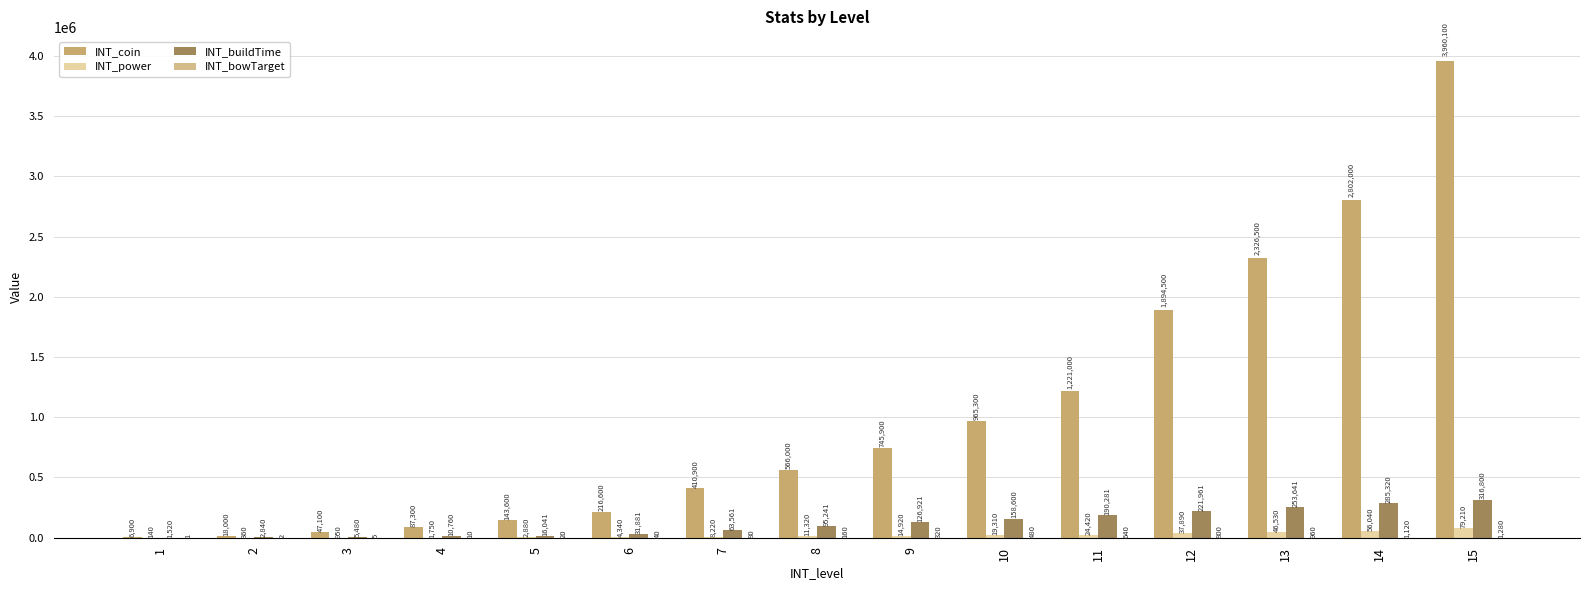

What is the minimum value for INT_coin?

6900